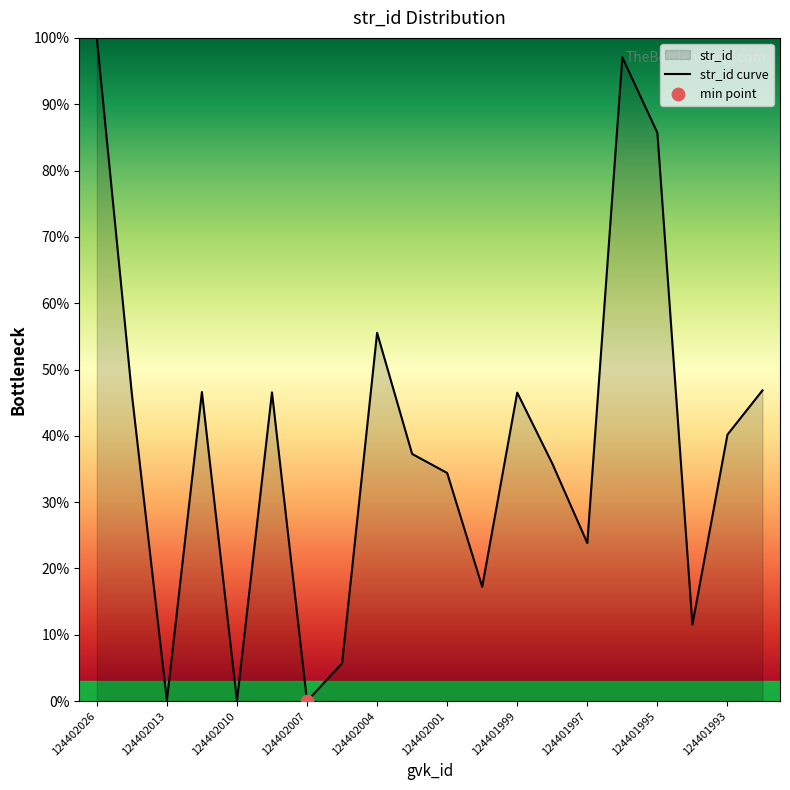

Between 124402013 and 124401994, which is larger?

124401994